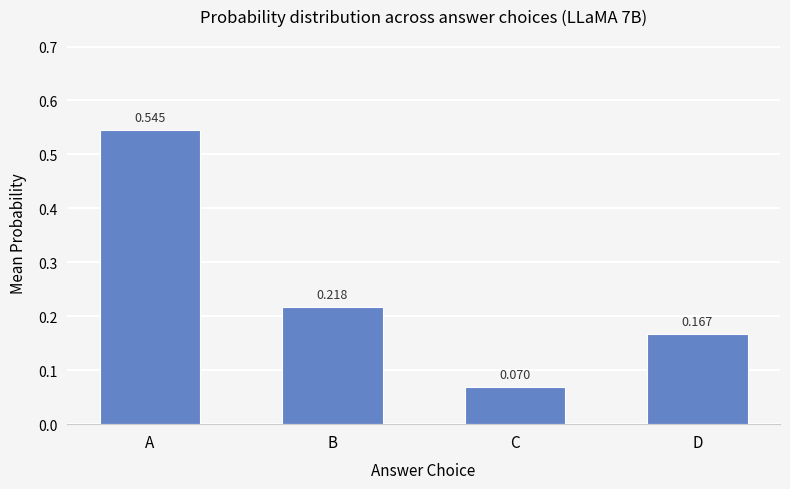

How many data points does each series have?

4